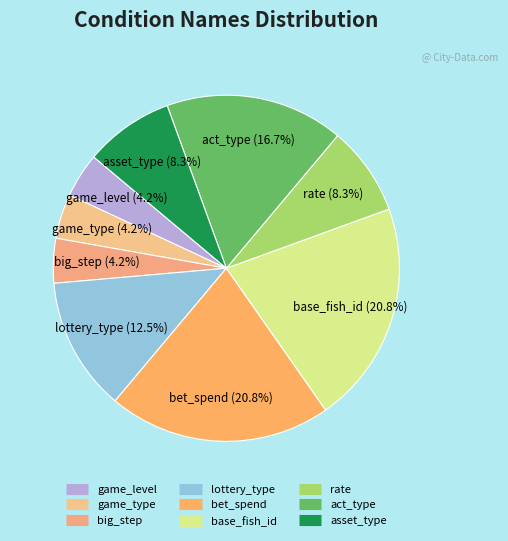

How many segments does this pie chart have?

9